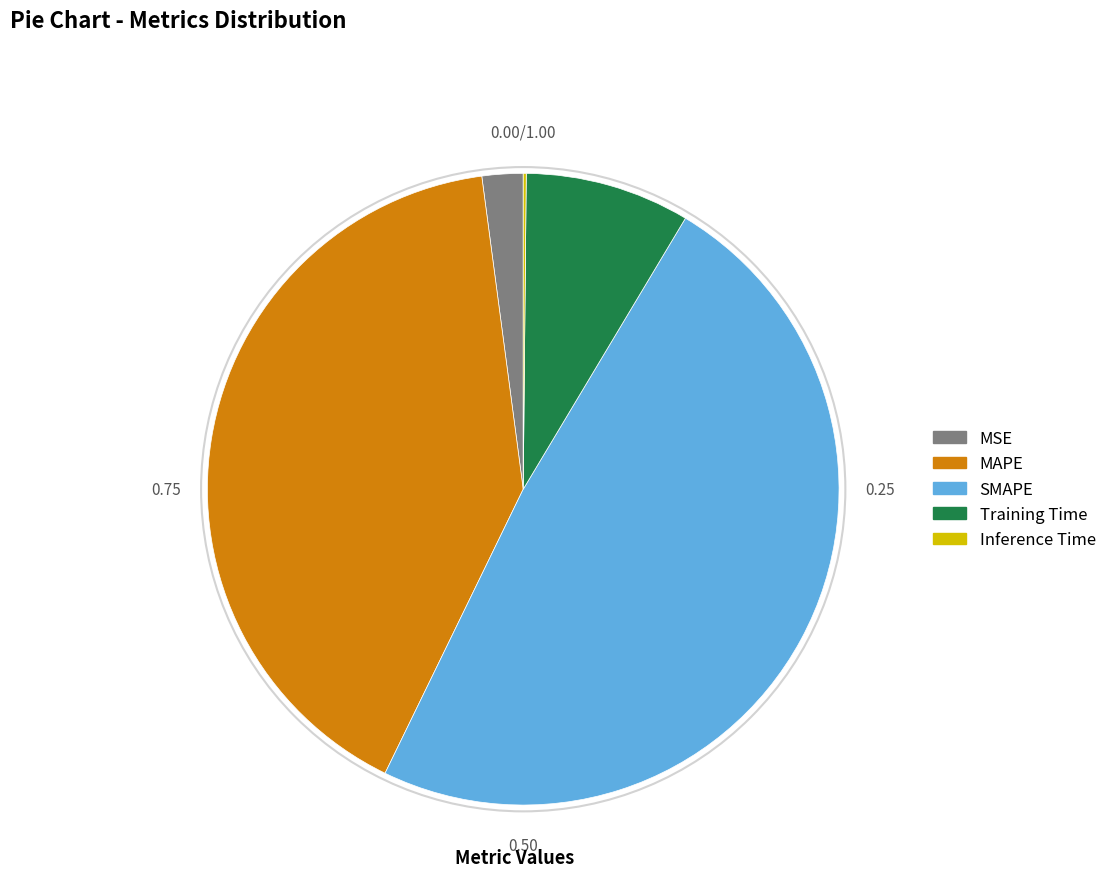

Does any single category account for the majority?

No